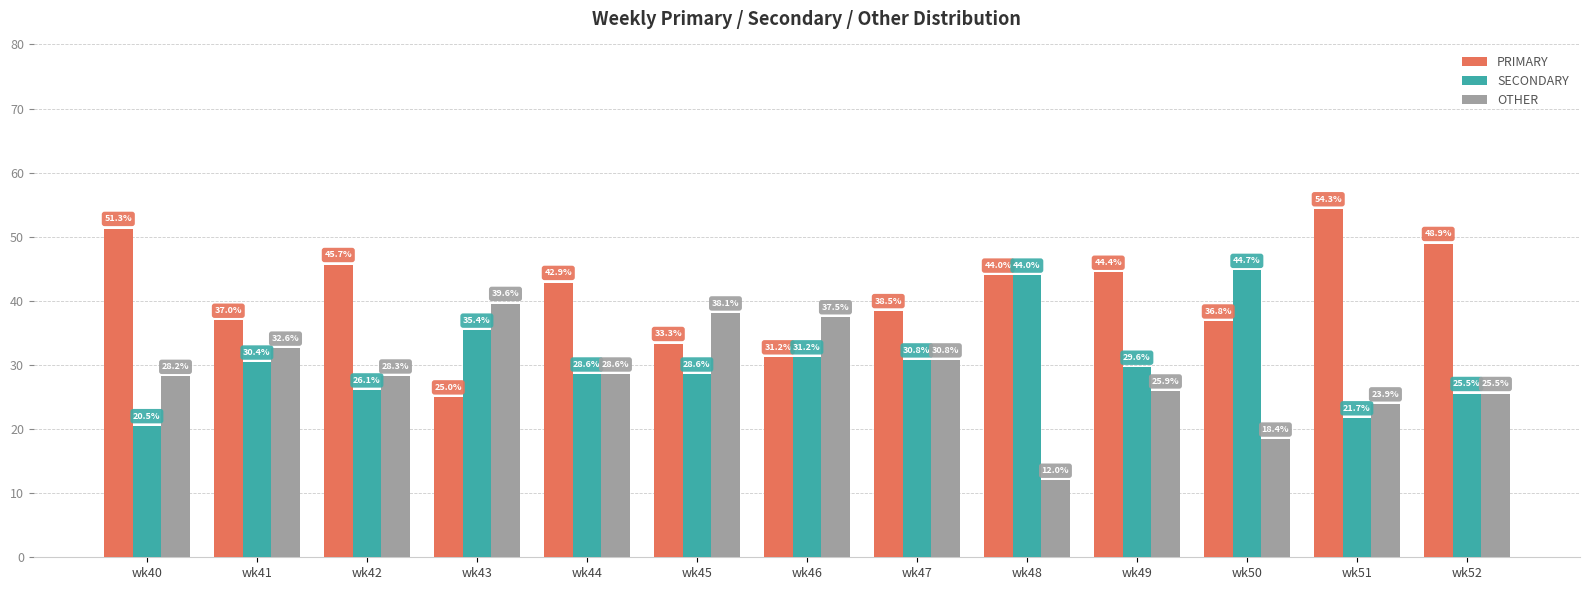

At which label does PRIMARY reach its peak?

wk51